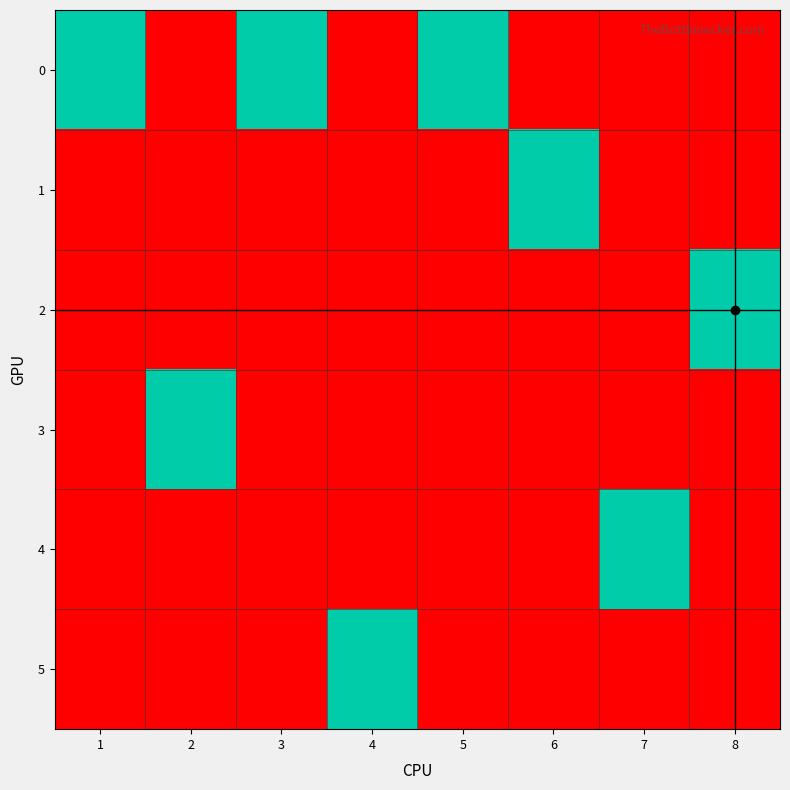

At which category is the sum across all series the highest?

1